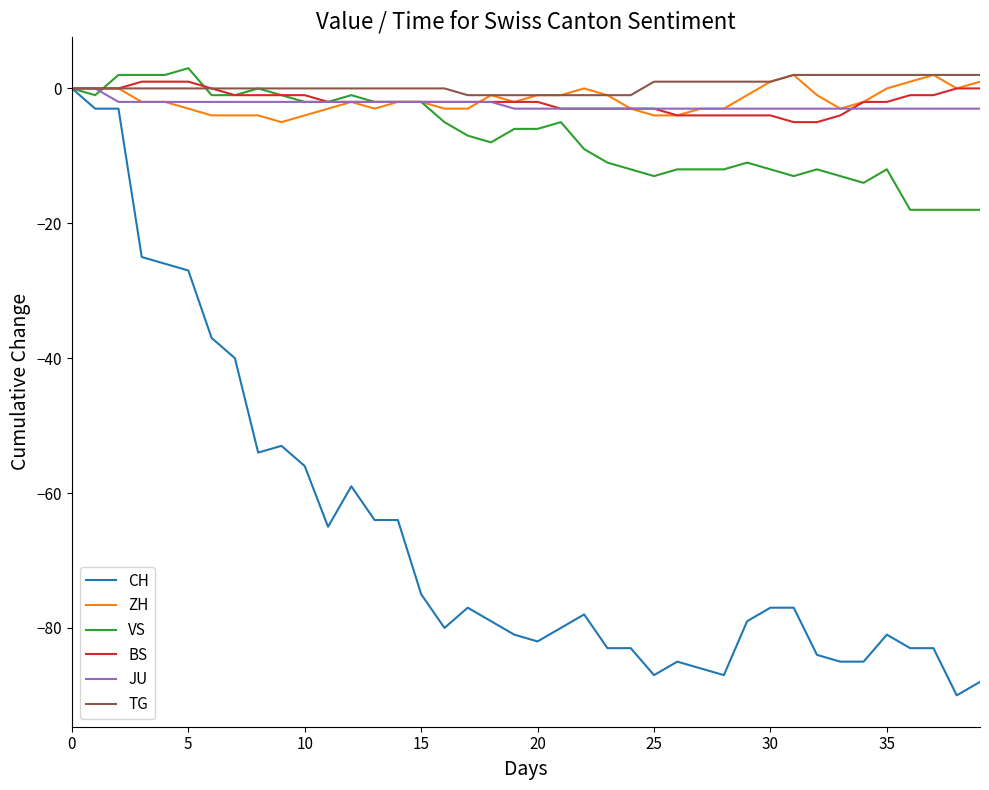

Does the chart have visible grid lines?

No